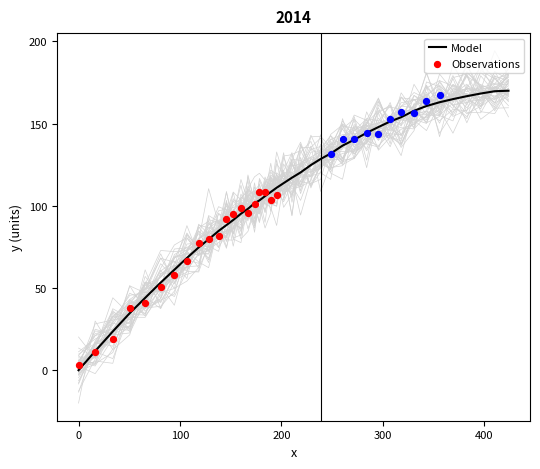

Approximately how many times larger is the value at 118.5 compared to 424.1?

0.4